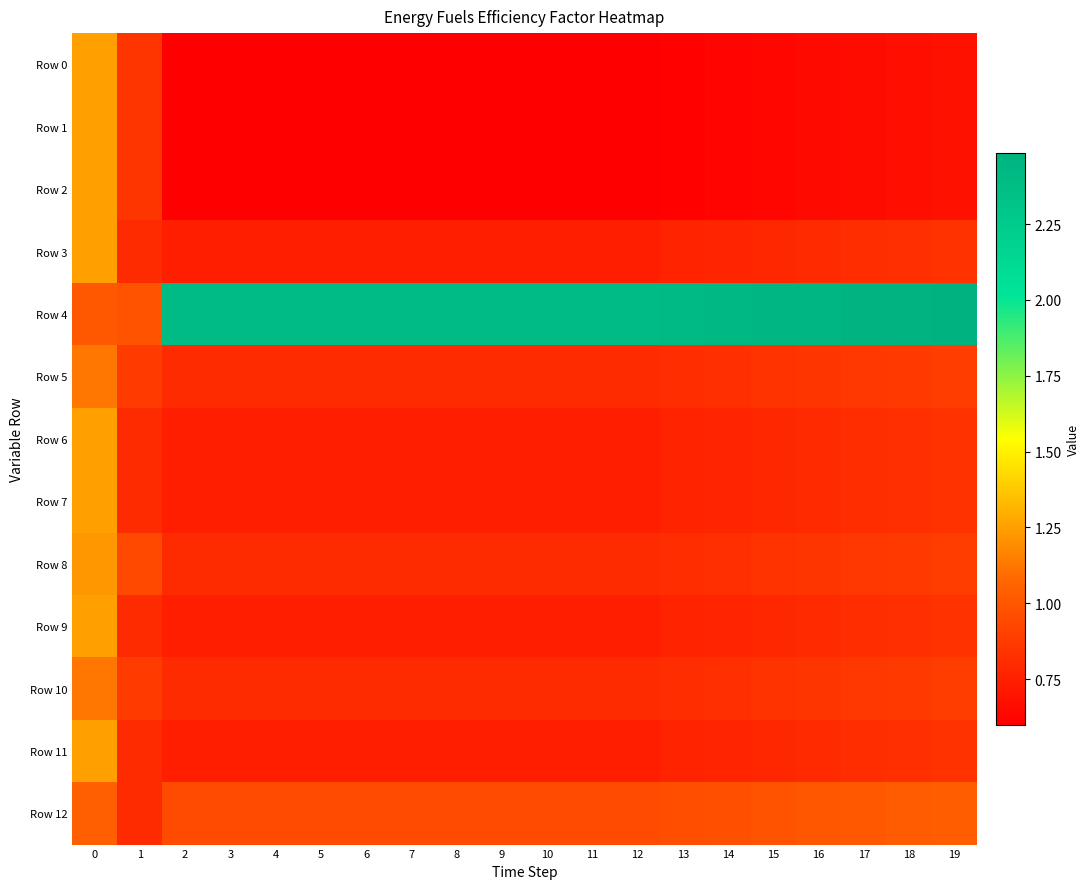

At 8, list the series in order from largest to smallest.

Row 4, Row 12, Row 5, Row 8, Row 10, Row 3, Row 6, Row 7, Row 9, Row 11, Row 0, Row 1, Row 2